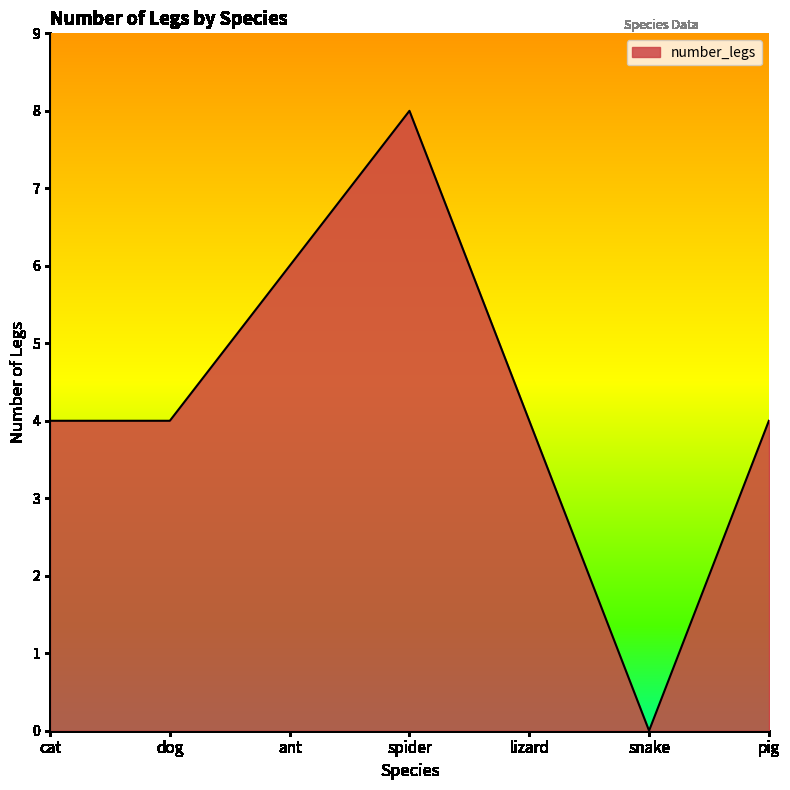

What is the difference between the values at ant and spider?

2